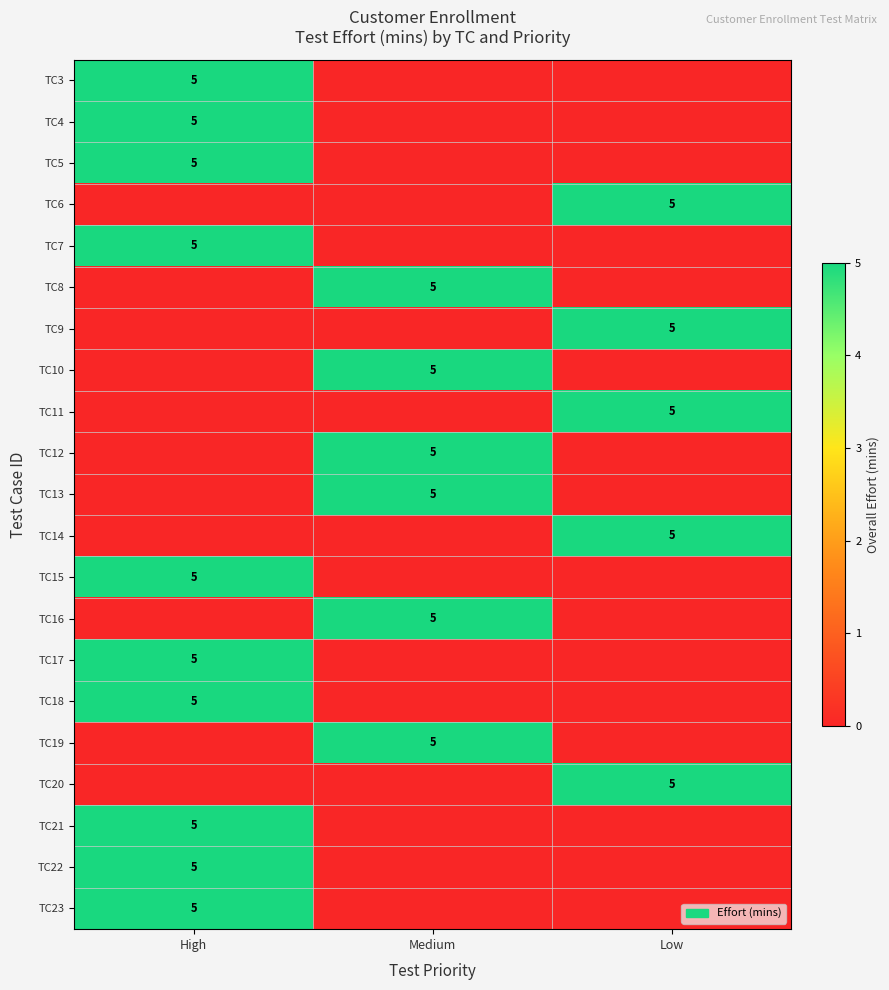

Is it true that TC10 equals 5 at Medium?

True